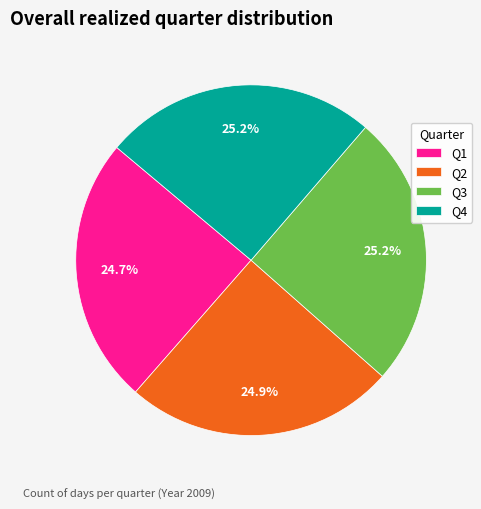

Is there any slice that represents more than half of the pie?

No